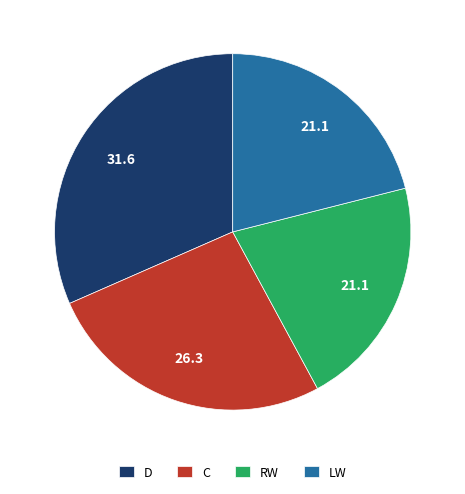

Do C and LW together represent more than half of the pie?

No